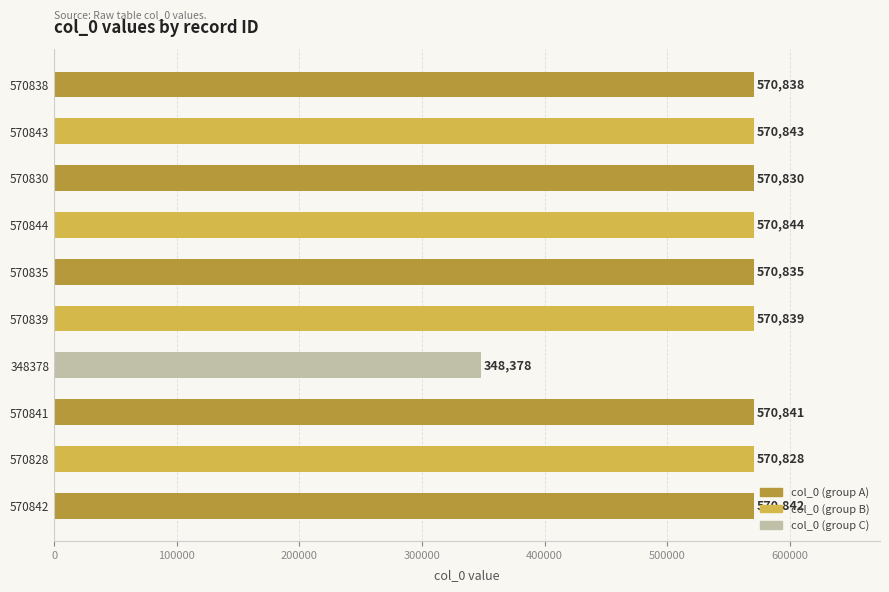

Reading top to bottom, extract all data points from this chart.

570838	570843	570830	570844	570835	570839	348378	570841	570828	570842